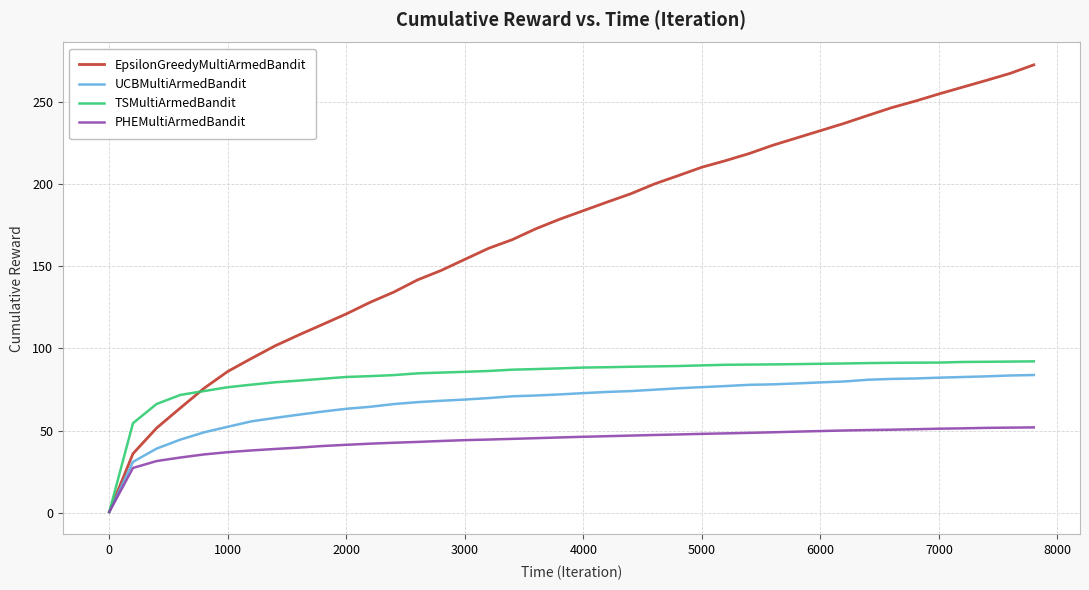

What is the minimum value shown in the chart?

0.4